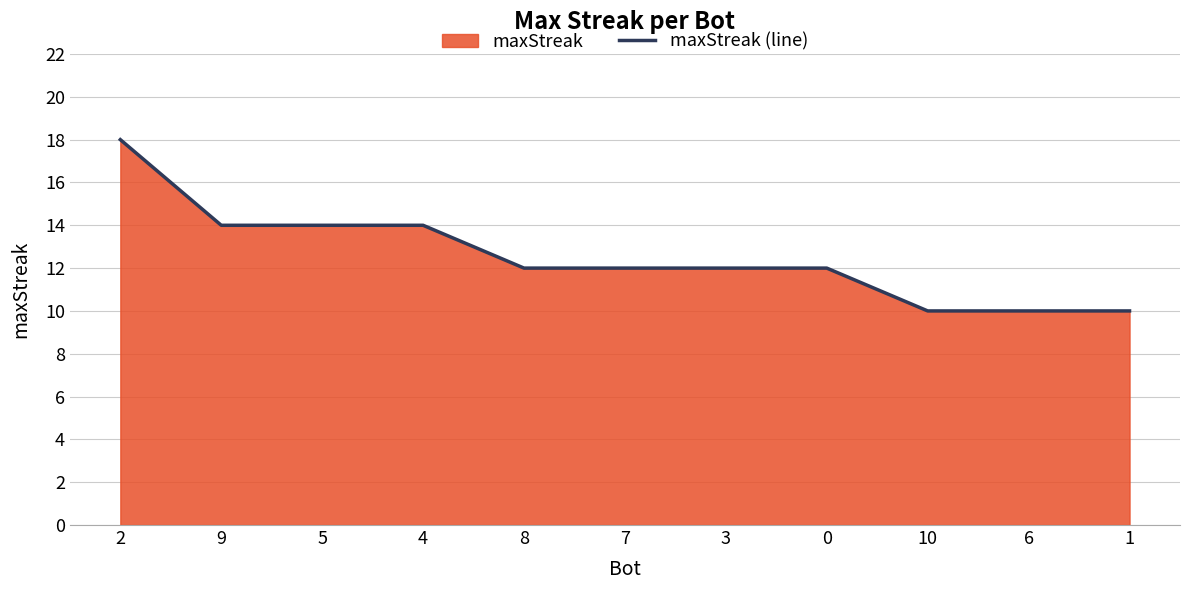

Rank the categories by value from highest to lowest.

2, 9, 5, 4, 8, 7, 3, 0, 10, 6, 1